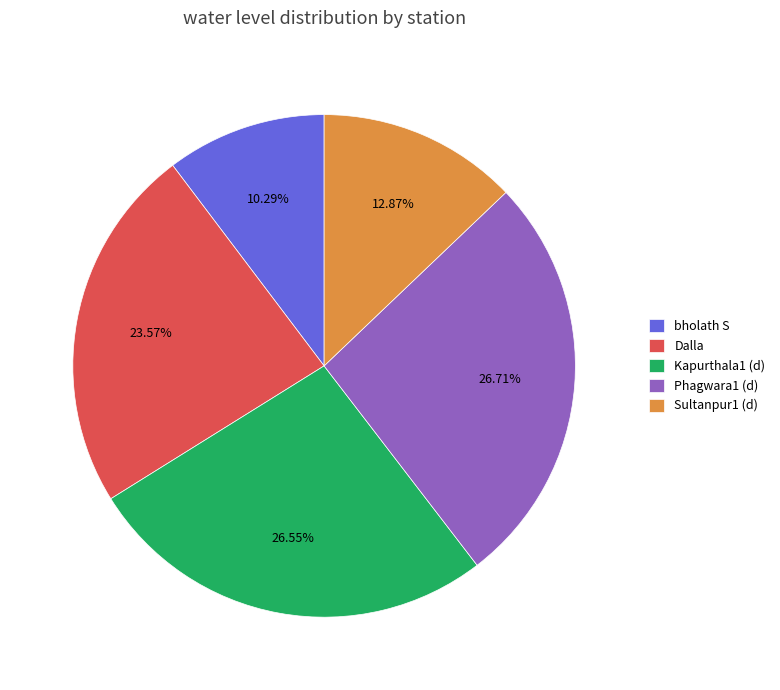

What is the smallest slice in the pie chart?

bholath S